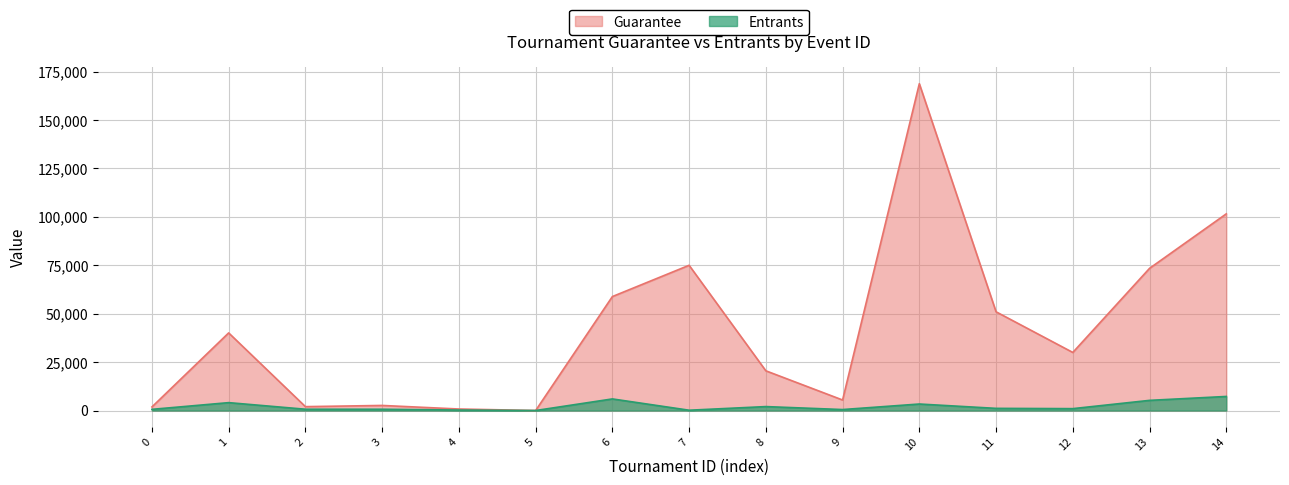

What is the maximum value shown in the chart?

168750